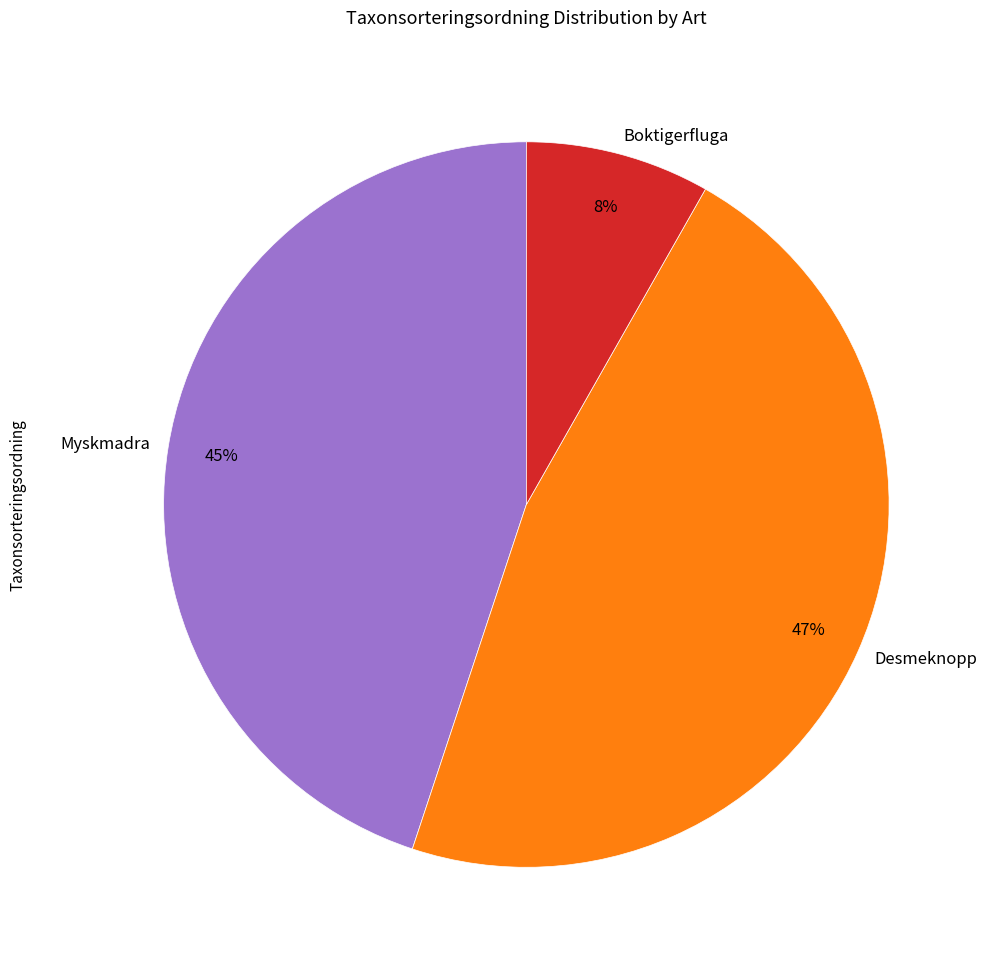

Count the number of slices in the pie.

3